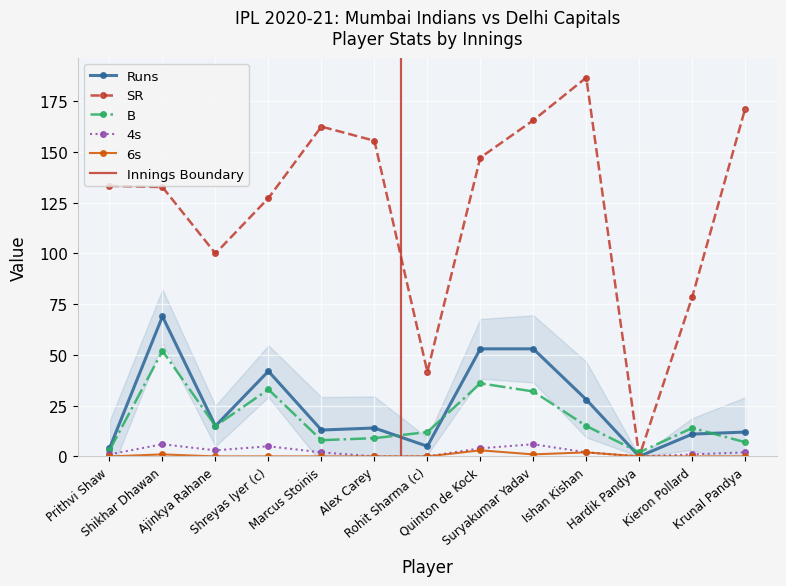

Does the chart display data point markers on the line(s)?

Yes